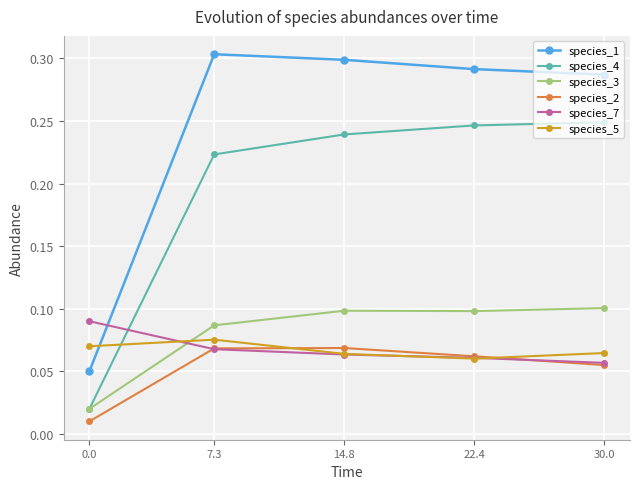

How many interior local peaks does the species_2 series have?

1